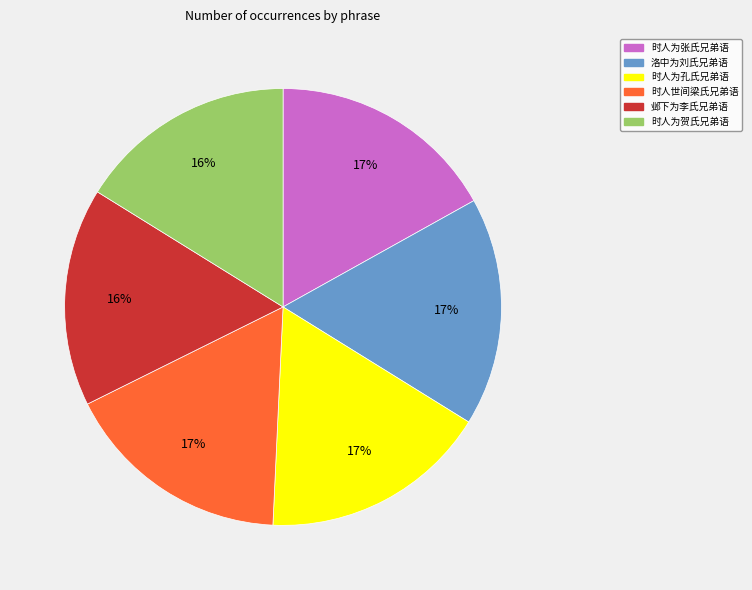

Count the number of slices in the pie.

6